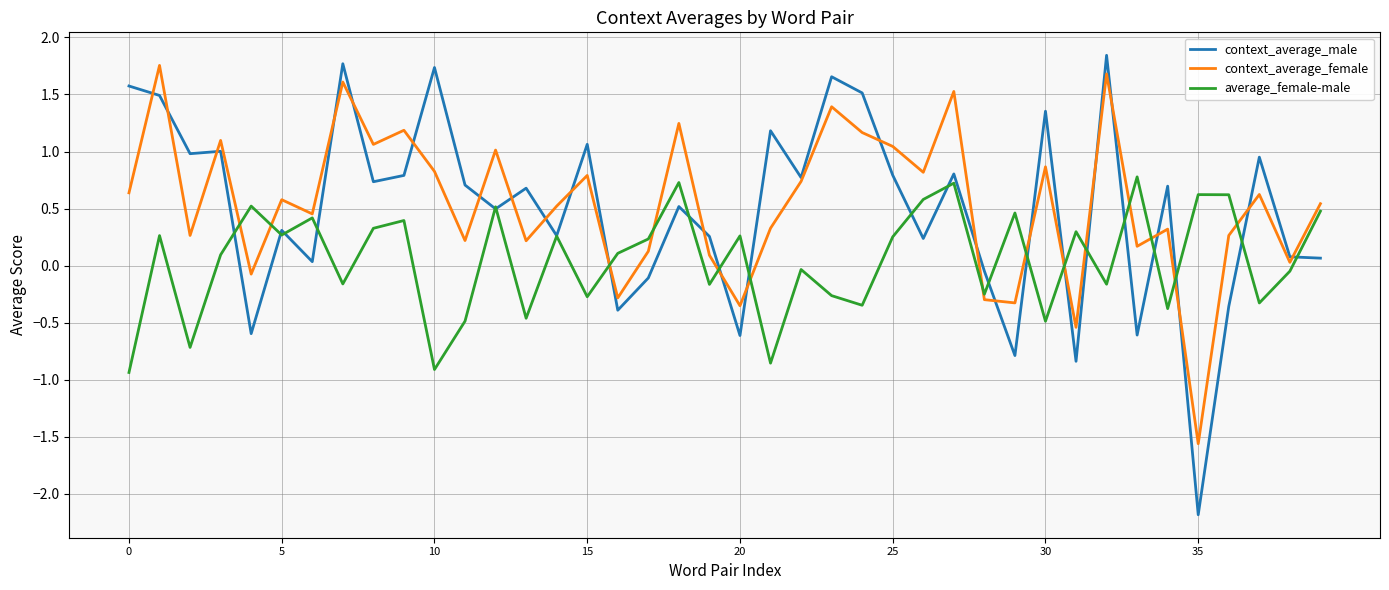

What is the minimum value shown in the chart?

-2.2